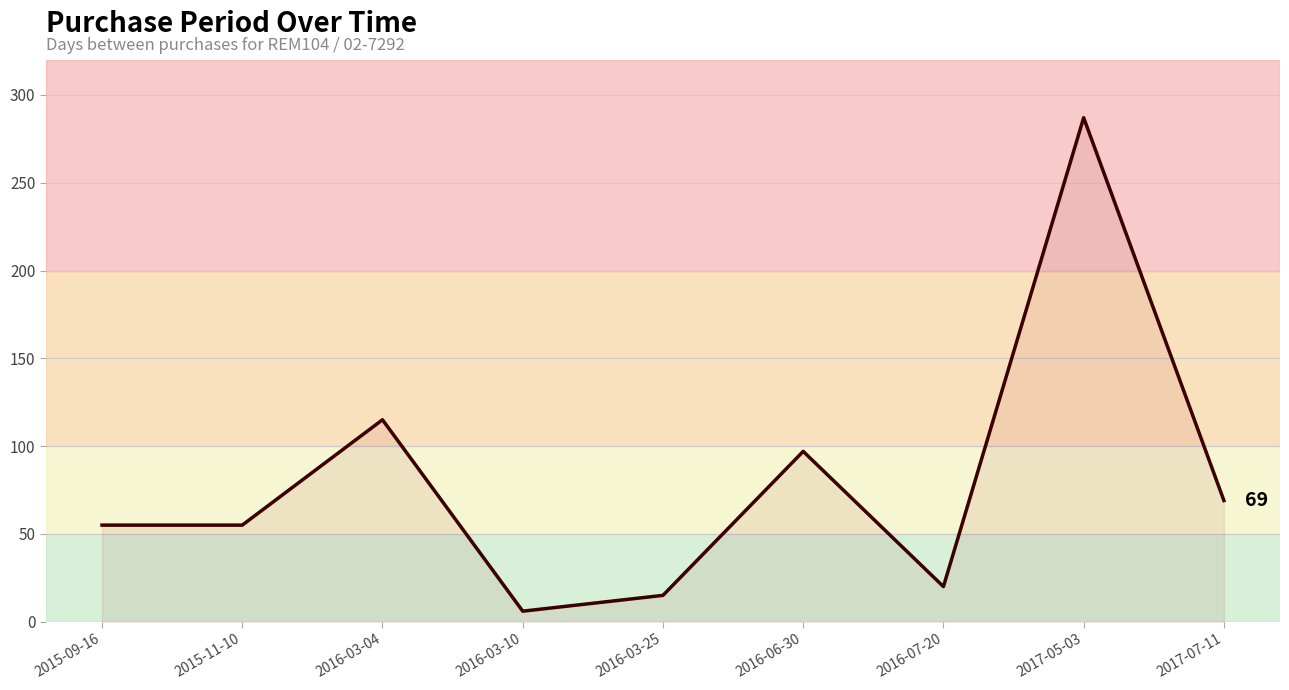

Reading left to right, extract all data points from this chart.

55	55	115	6	15	97	20	287	69